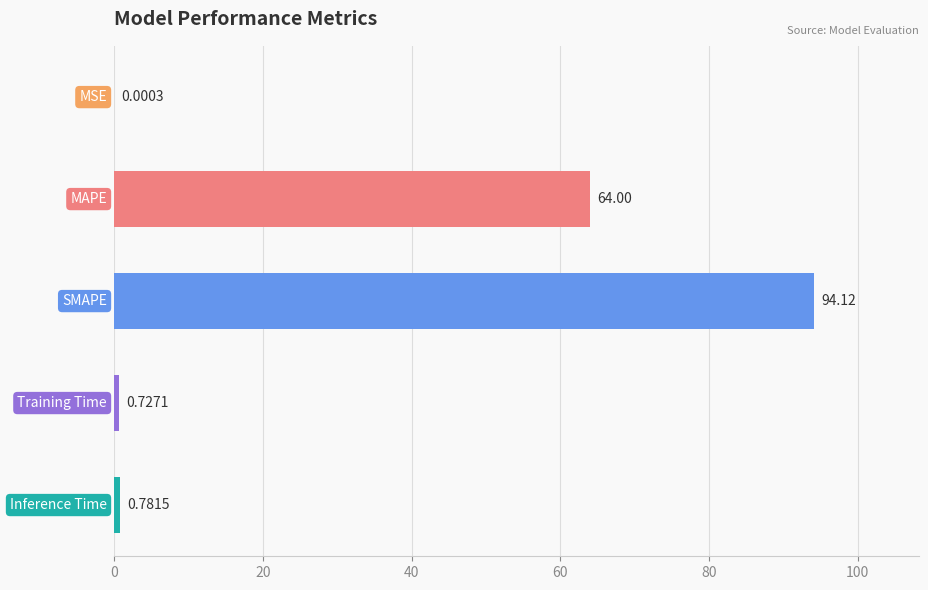

Count the number of categories in the chart.

5